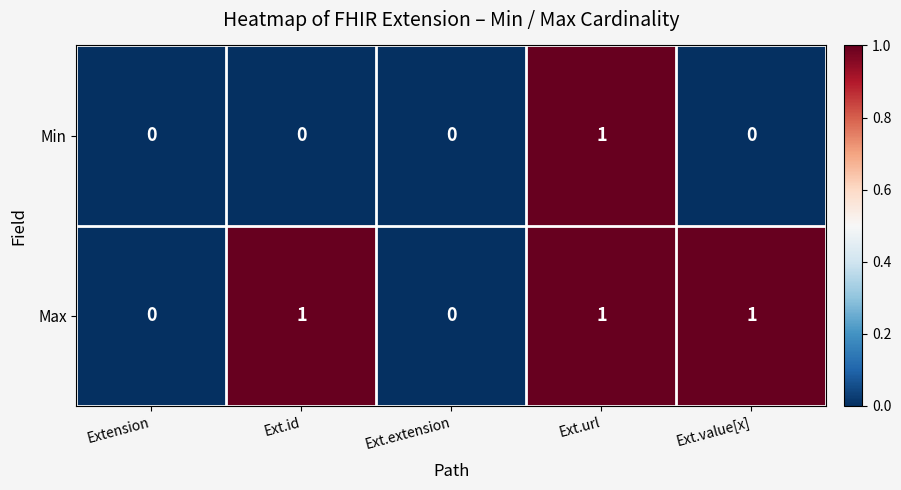

Which series has the largest total across all categories?

Max